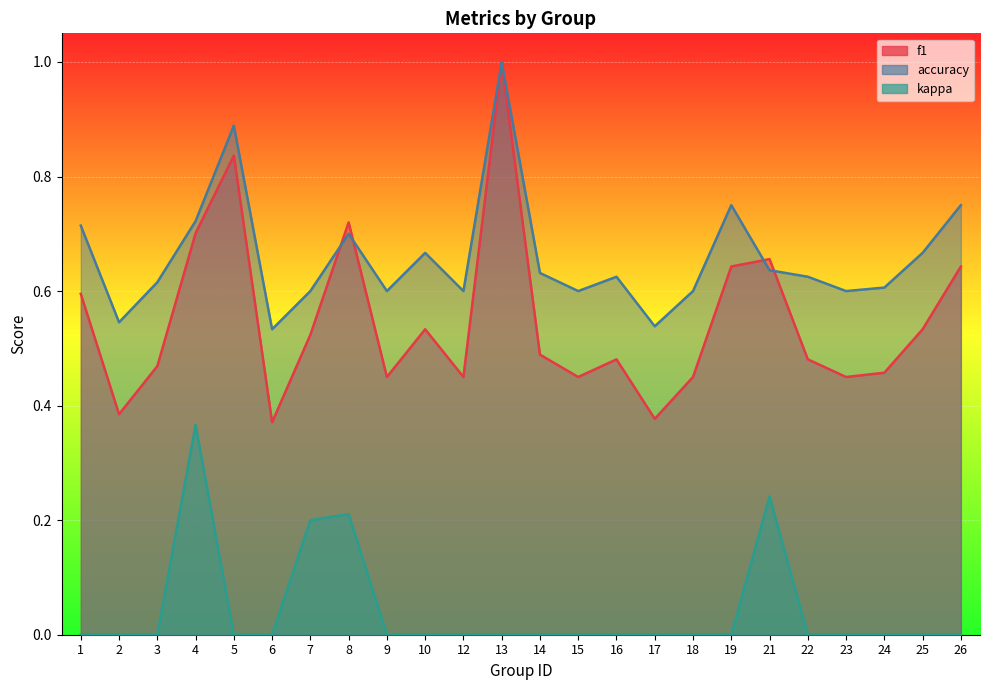

At 9, list the series in order from smallest to largest.

kappa, f1, accuracy